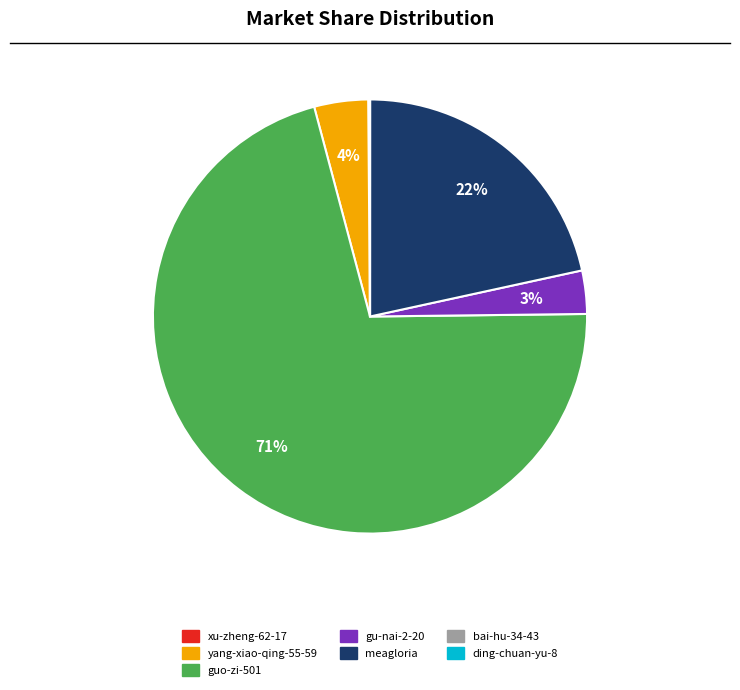

Is it true that meagloria is 22% of the pie?

True